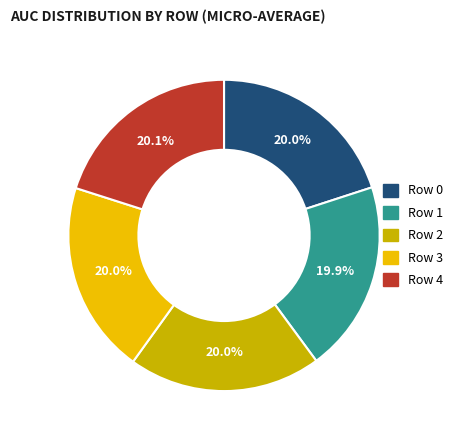

Combined, do Row 3 and Row 2 account for over 50%?

No